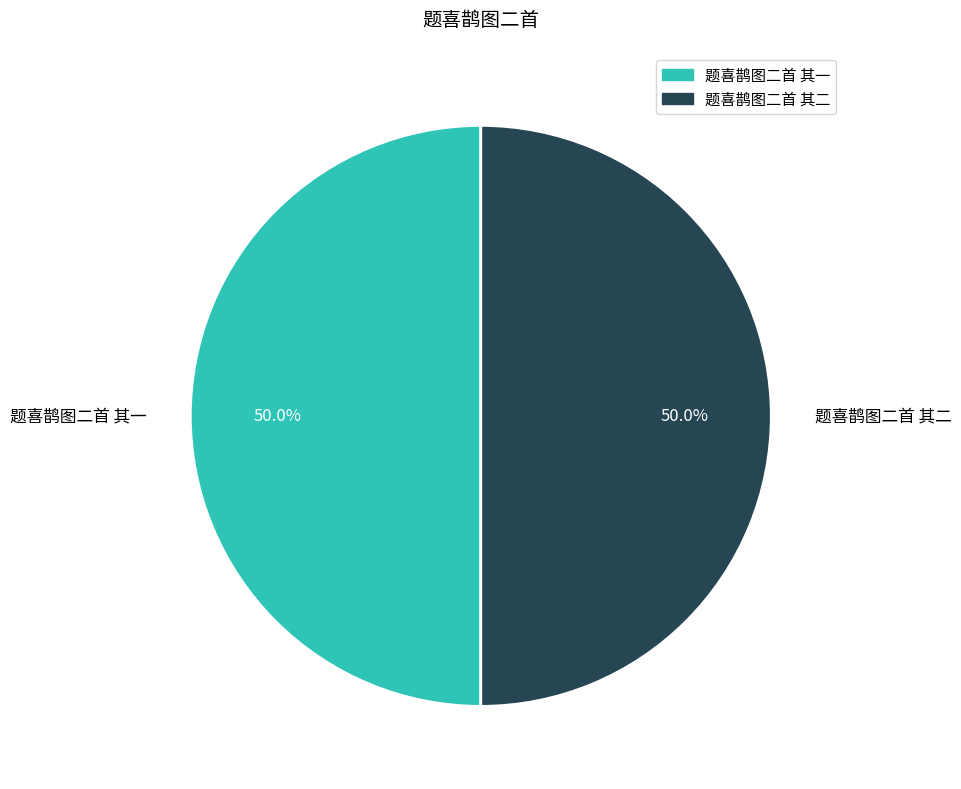

Combined, do 题喜鹊图二首 其二 and 题喜鹊图二首 其一 account for over 50%?

Yes